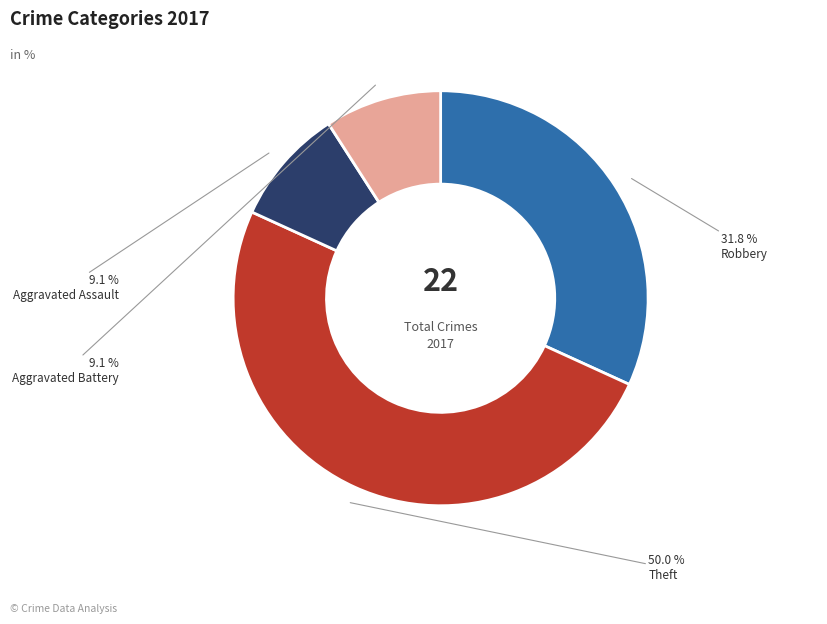

Is Aggravated Battery the majority of the pie?

No